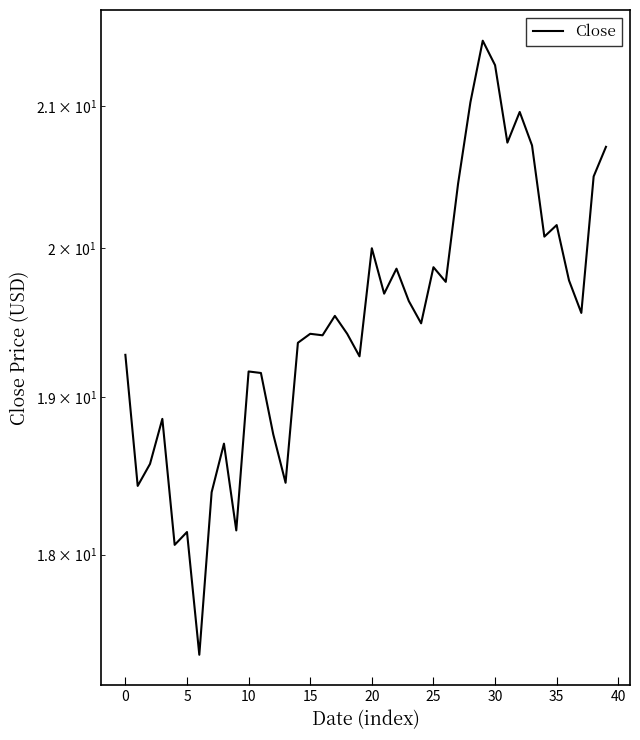

What is the approximate value at 30?

21.3